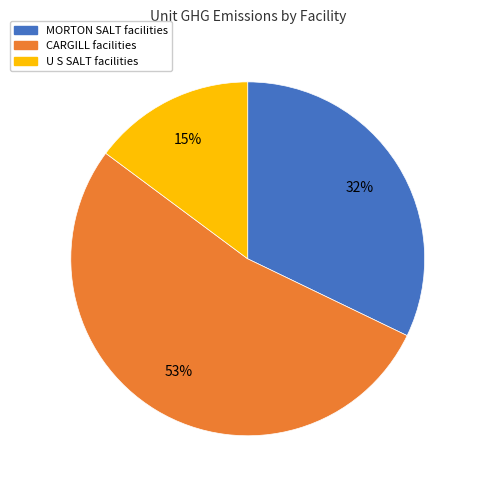

To the nearest percent, what percentage of the pie is U S SALT facilities?

15%